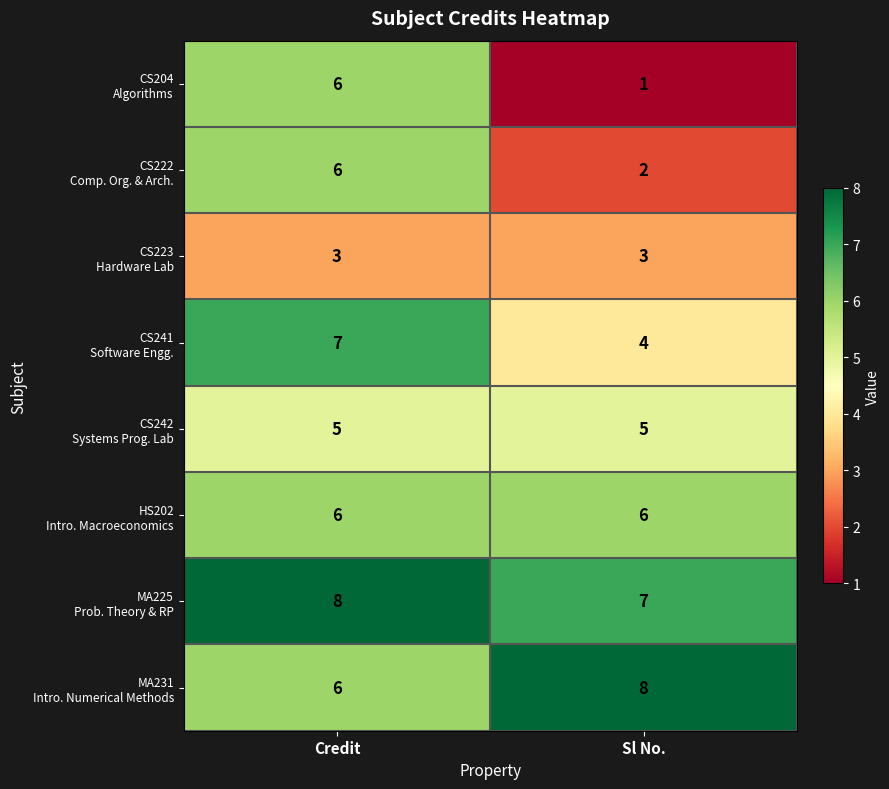

At which category is the sum across all series the highest?

Credit